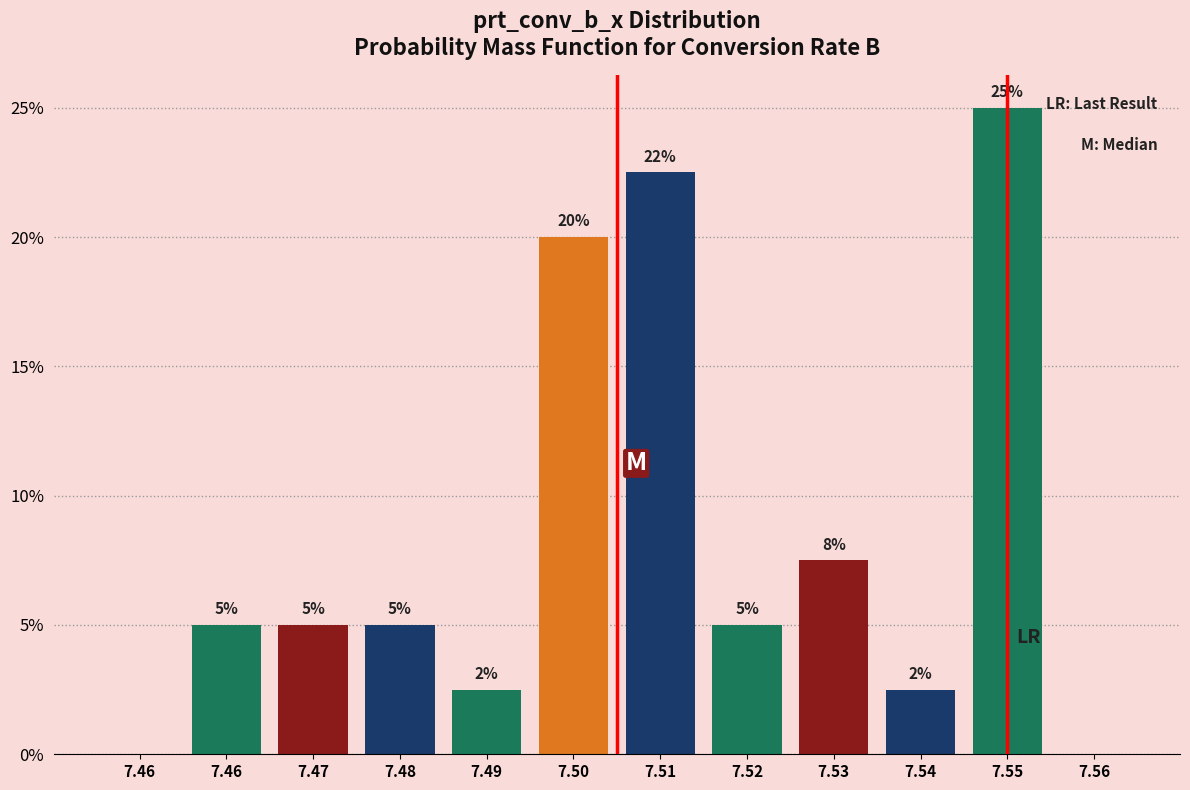

Are the bars horizontal?

No